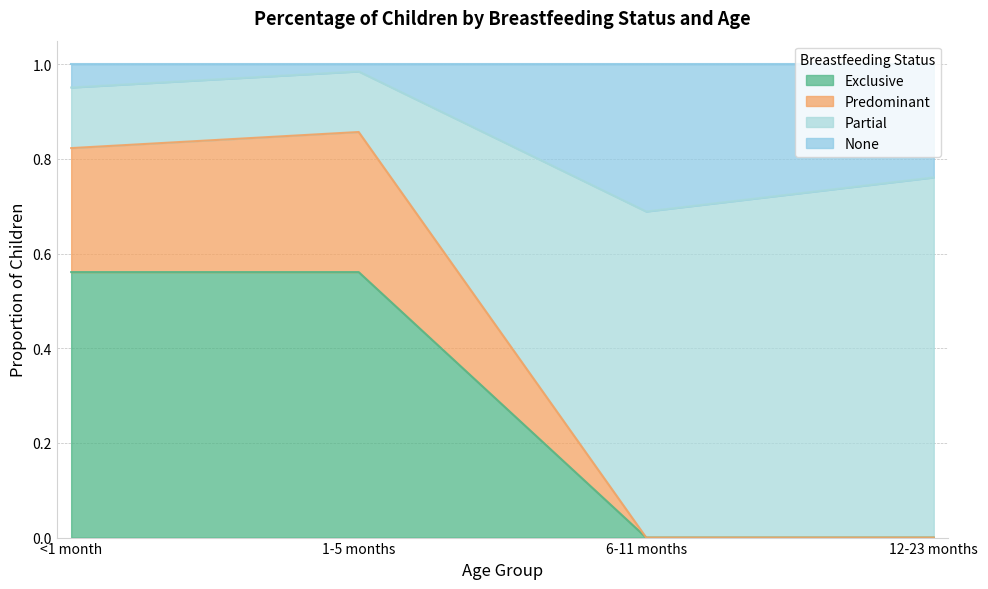

What is the maximum value shown in the chart?

1.0